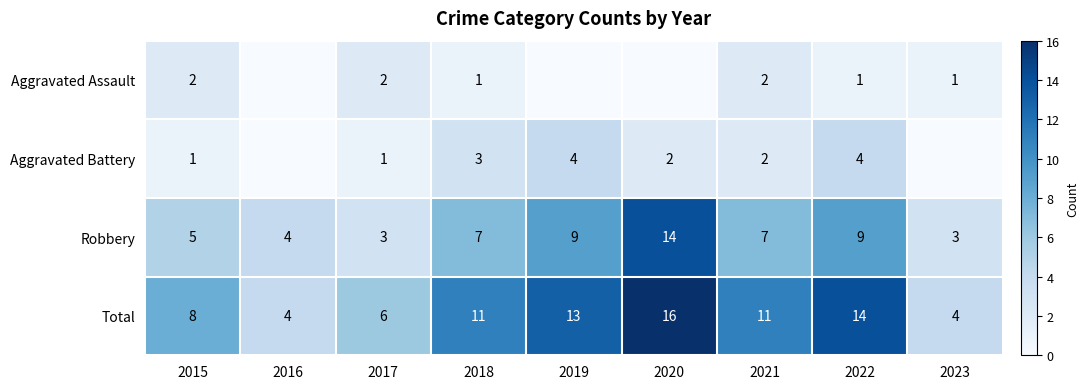

Rank the series at 2022 from highest to lowest value.

Total, Robbery, Aggravated Battery, Aggravated Assault